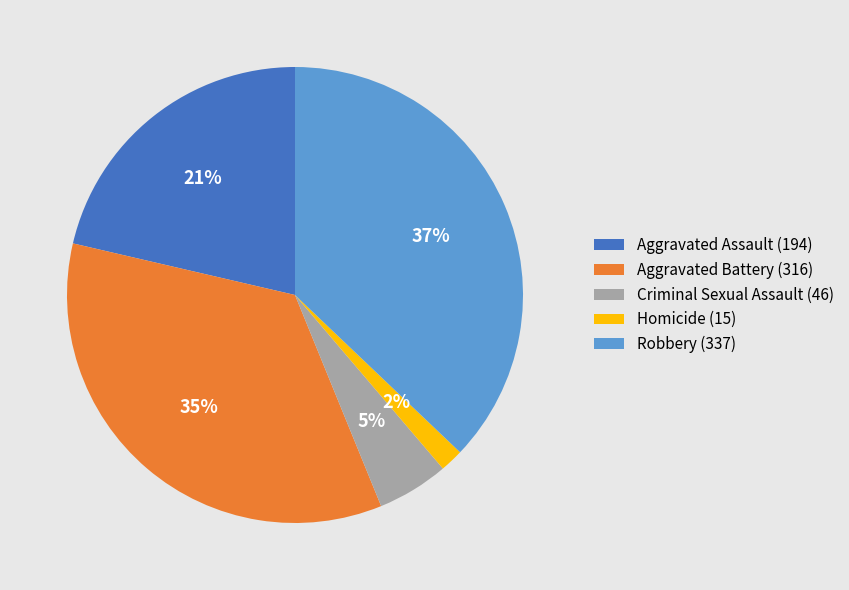

What is the largest slice in the pie chart?

Robbery